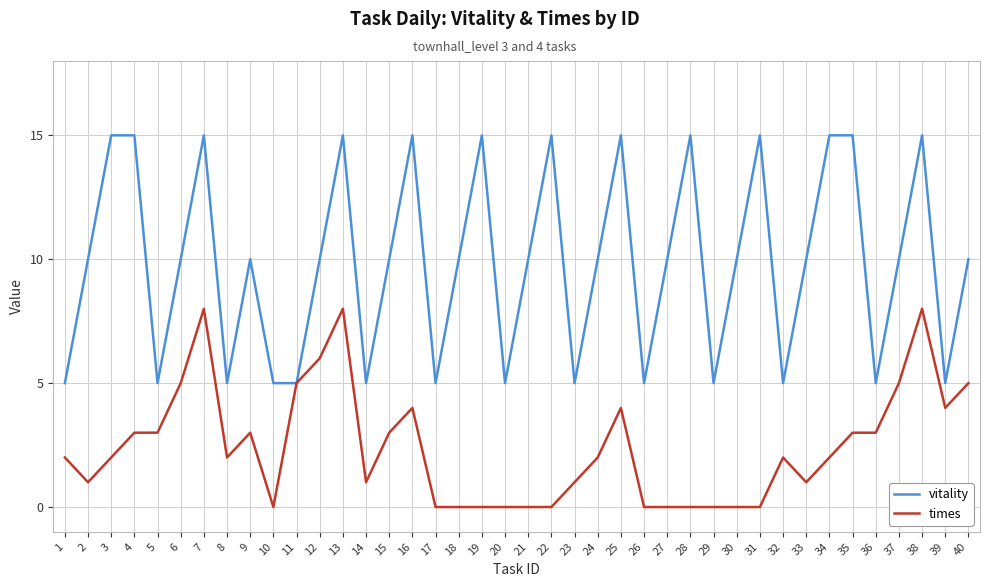

Rank the series by their maximum value, from highest to lowest.

vitality, times